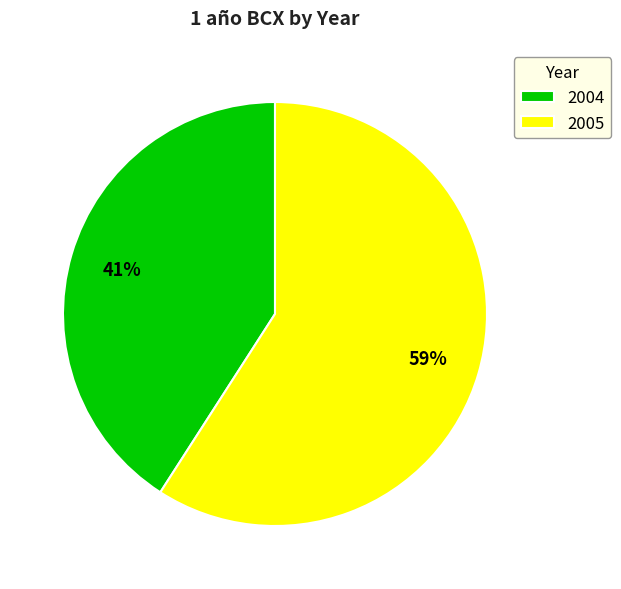

How many slices are in this pie chart?

2